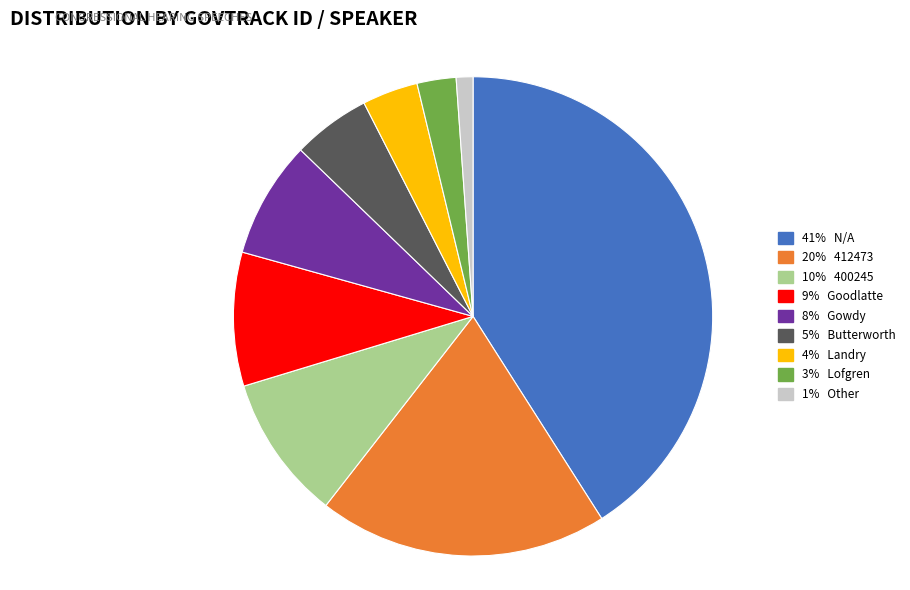

Does any single category account for the majority?

No